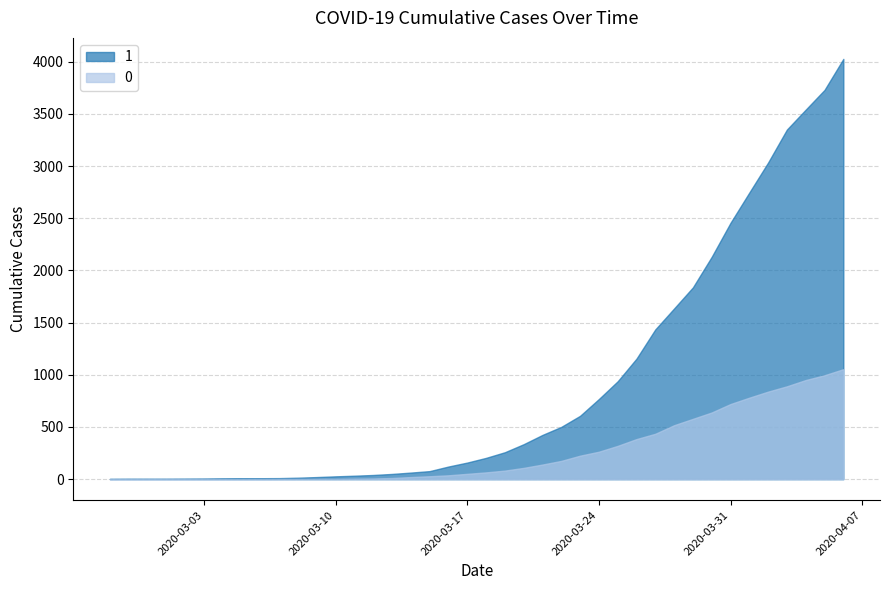

What is the sum of the 1 values at 2020-03-21 and 2020-03-05?

433